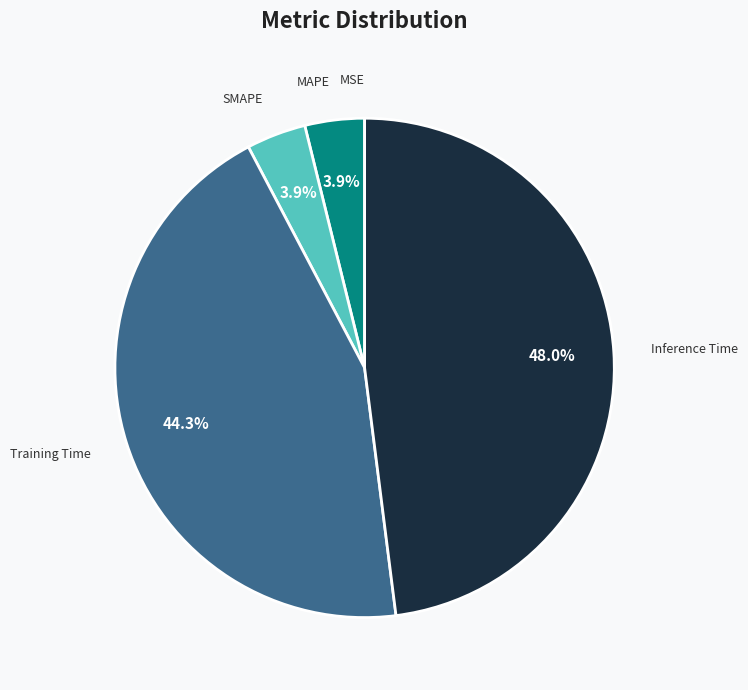

To the nearest percent, what is the difference between the largest and smallest slice percentages?

48%